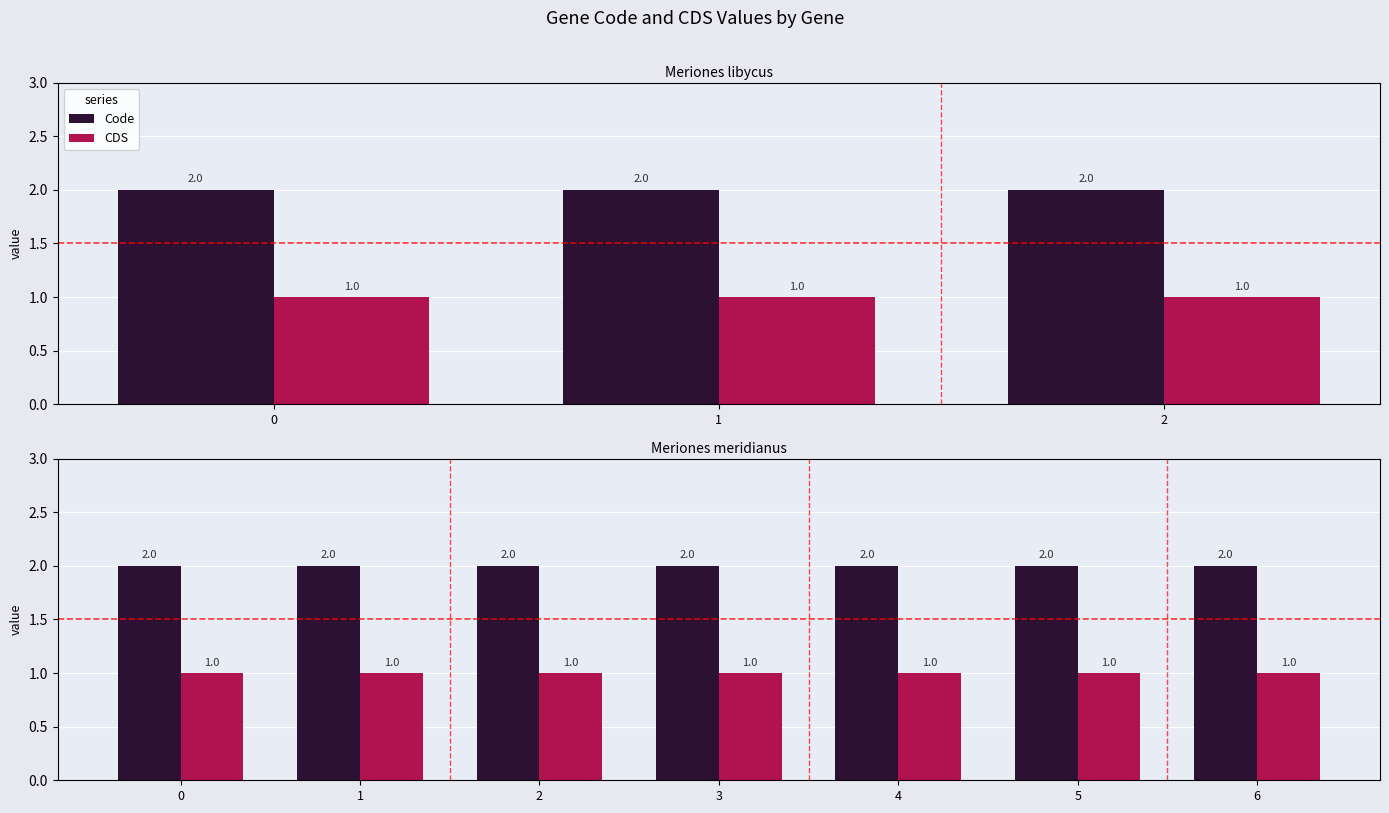

What are all the series names shown in the legend?

Code, CDS